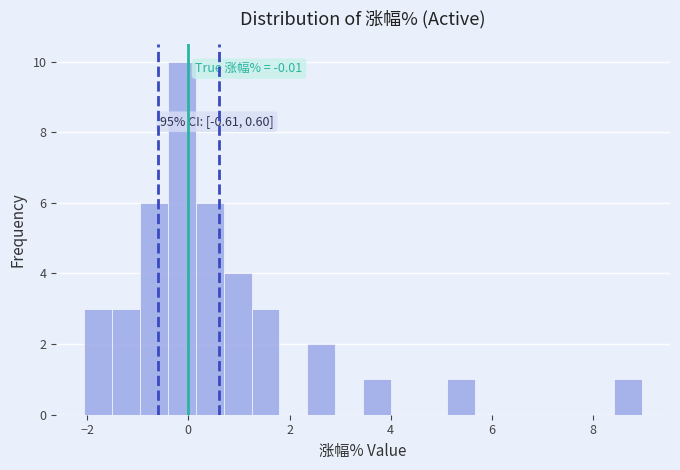

Read against the x-axis, roughly where is the centre of the tallest bar?

-0.2